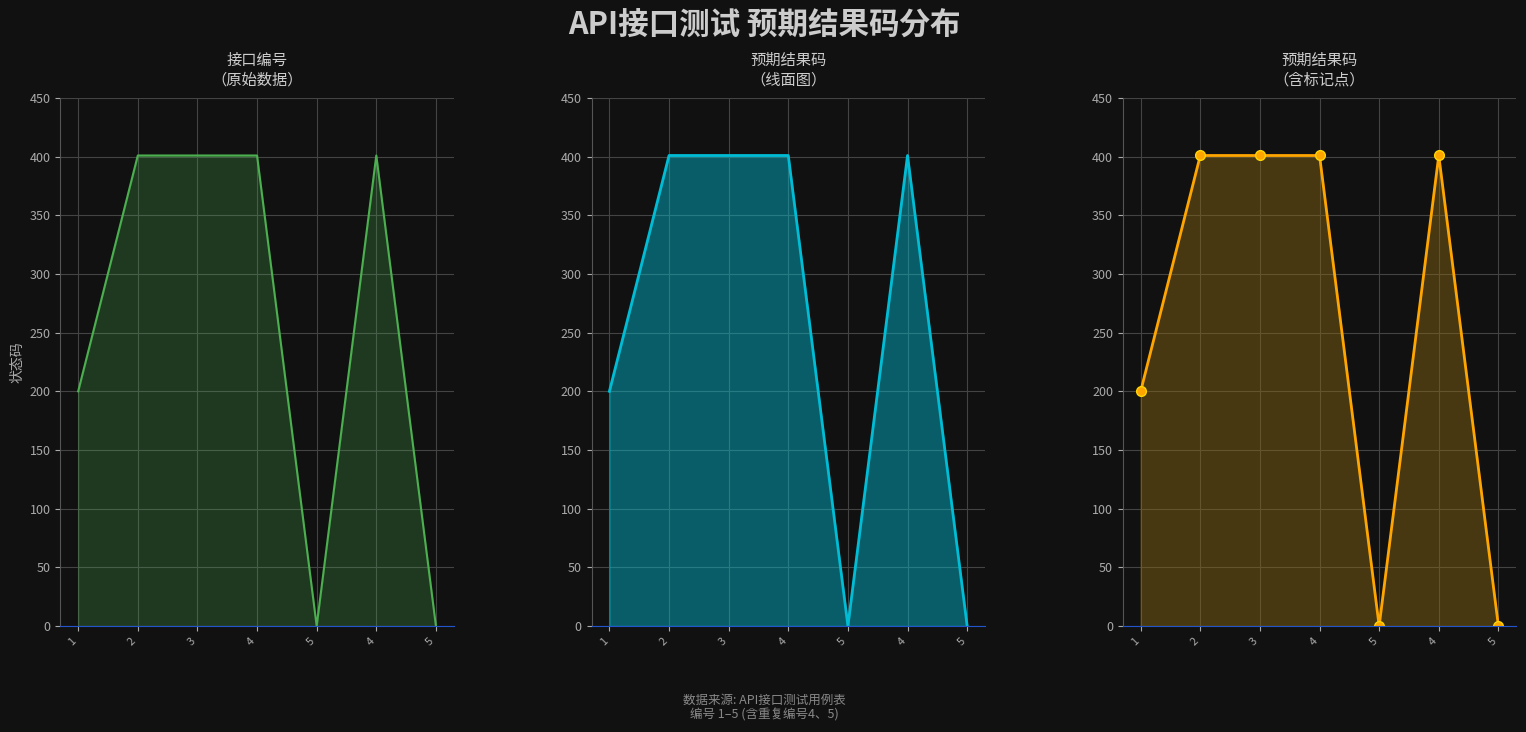

Which category has the lowest value across all series?

5